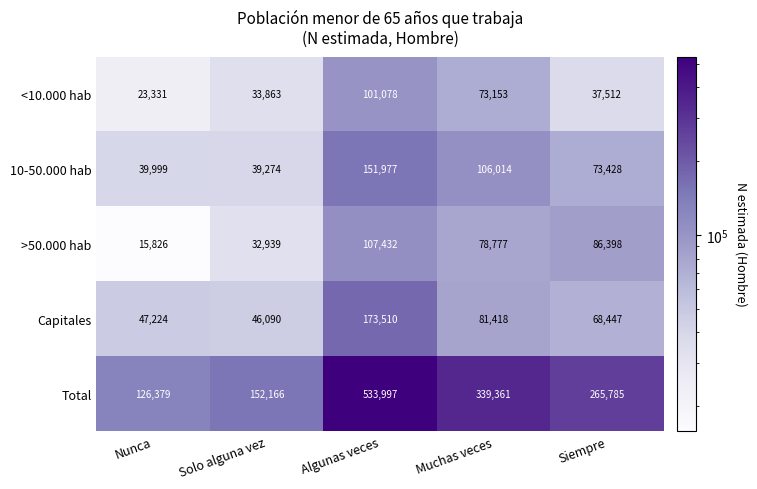

List the series in order of their peak value, highest first.

Total, Capitales, 10-50.000 hab, >50.000 hab, <10.000 hab